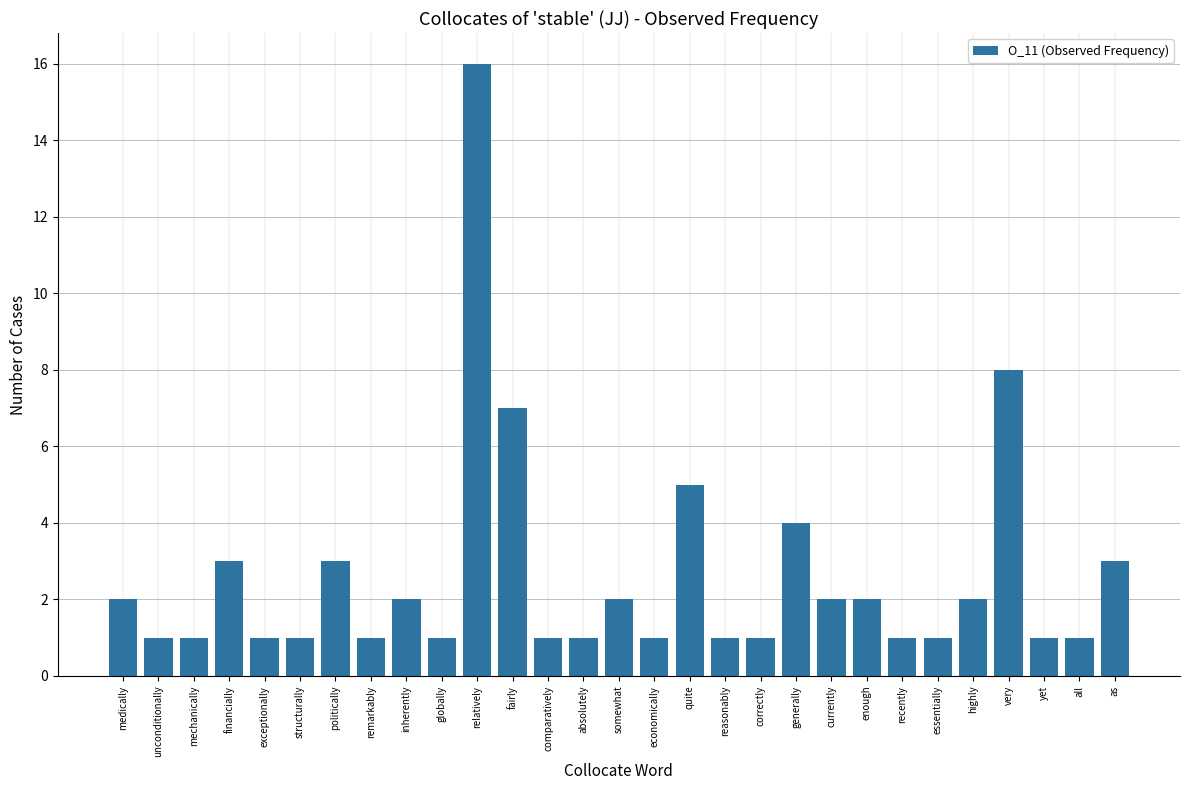

Reading right to left, list all the values displayed in this chart.

as=3	all=1	yet=1	very=8	highly=2	essentially=1	recently=1	enough=2	currently=2	generally=4	correctly=1	reasonably=1	quite=5	economically=1	somewhat=2	absolutely=1	comparatively=1	fairly=7	relatively=16	globally=1	inherently=2	remarkably=1	politically=3	structurally=1	exceptionally=1	financially=3	mechanically=1	unconditionally=1	medically=2